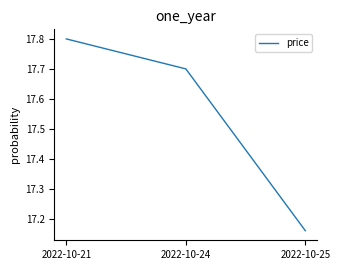

Which label corresponds to the largest value in the chart?

2022-10-21